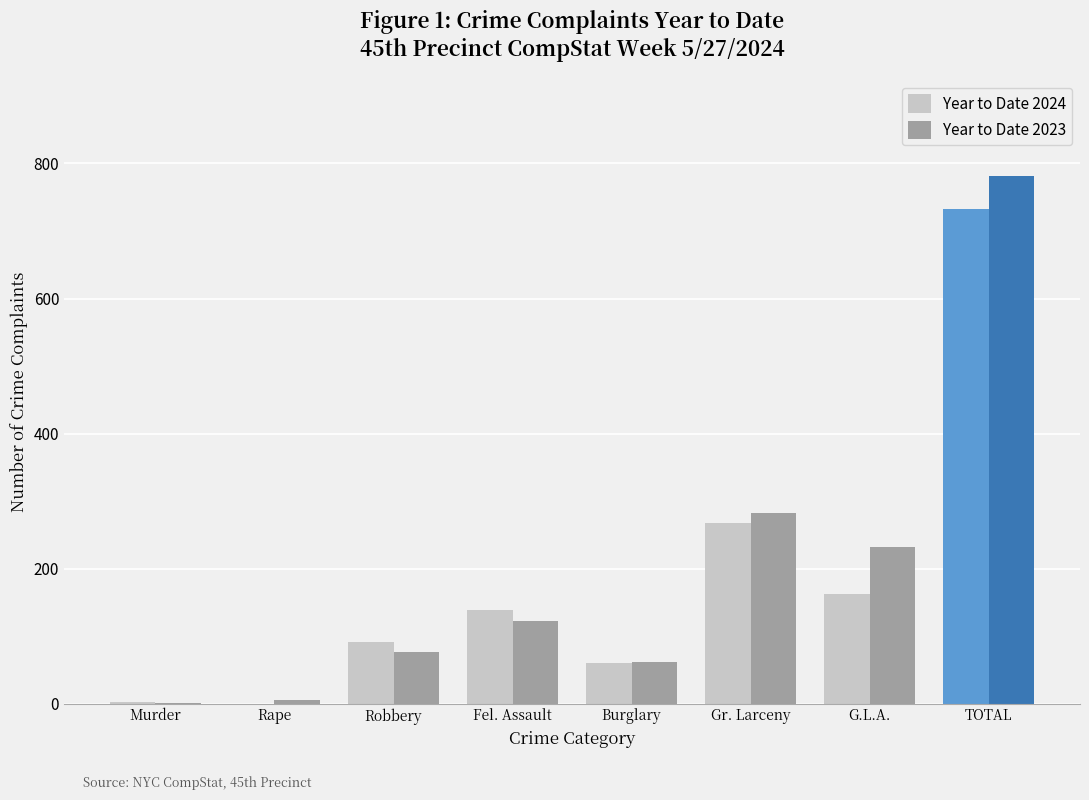

True or false: Year to Date 2023 has a value of 6 at Rape.

True